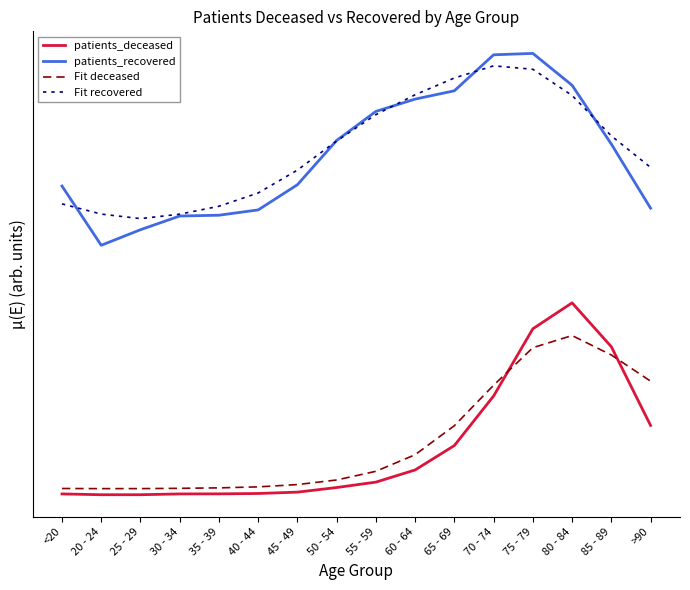

What is the difference between the highest and lowest values at 45 - 49?

1.7